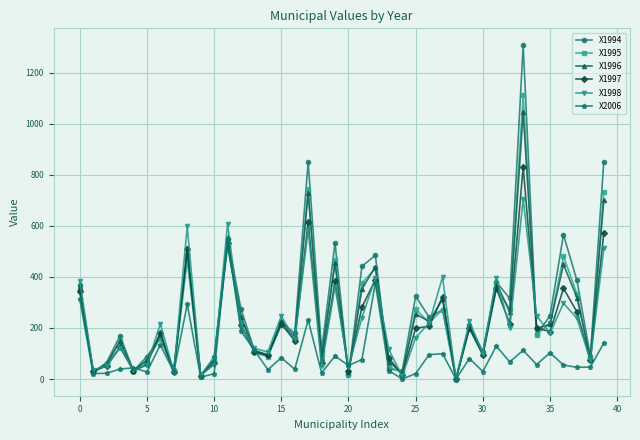

True or false: X1998 has more than 2 points higher than both neighbors.

True